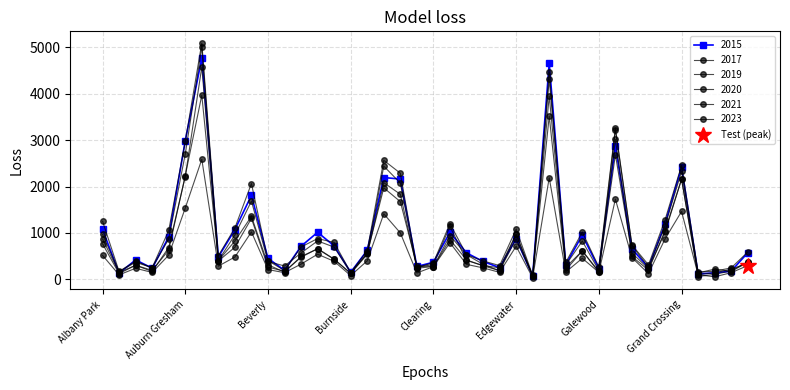

Reading left to right, transcribe all the data shown in this chart.

2015: Albany Park=1076	Andersonville=131	Archer Heights=419	Armour Square=240	Ashburn=913	Auburn Gresham=2988	Austin=4771	Avalon Park=482	Avondale=1070	Belmont Cragin=1811	Beverly=452	Boystown=194	Bridgeport=713	Brighton Park=1014	Bucktown=720	Burnside=151	Calumet Heights=625	Chatham=2195	Chicago Lawn=2162	Chinatown=277	Clearing=368	Douglas=1012	Dunning=570	East Side=385	East Village=252	Edgewater=879	Edison Park=72	Englewood=4659	Fuller Park=316	Gage Park=957	Galewood=232	Garfield Park=2877	Garfield Ridge=654	Gold Coast=255	Grand Boulevard=1198	Grand Crossing=2413	Grant Park=115	Greektown=140	Hegewisch=176	Hermosa=573
2017: Albany Park=1252	Andersonville=171	Archer Heights=391	Armour Square=251	Ashburn=1053	Auburn Gresham=2973	Austin=5095	Avalon Park=509	Avondale=1107	Belmont Cragin=2066	Beverly=404	Boystown=188	Bridgeport=697	Brighton Park=878	Bucktown=795	Burnside=145	Calumet Heights=620	Chatham=2566	Chicago Lawn=2288	Chinatown=253	Clearing=360	Douglas=1200	Dunning=531	East Side=397	East Village=296	Edgewater=1082	Edison Park=87	Englewood=4472	Fuller Park=365	Gage Park=1019	Galewood=265	Garfield Park=3257	Garfield Ridge=742	Gold Coast=311	Grand Boulevard=1281	Grand Crossing=2456	Grant Park=154	Greektown=176	Hegewisch=246	Hermosa=588
2019: Albany Park=968	Andersonville=166	Archer Heights=368	Armour Square=249	Ashburn=872	Auburn Gresham=2701	Austin=5008	Avalon Park=405	Avondale=957	Belmont Cragin=1687	Beverly=385	Boystown=287	Bridgeport=568	Brighton Park=828	Bucktown=694	Burnside=142	Calumet Heights=561	Chatham=2441	Chicago Lawn=2076	Chinatown=253	Clearing=322	Douglas=1140	Dunning=407	East Side=298	East Village=248	Edgewater=972	Edison Park=77	Englewood=4310	Fuller Park=308	Gage Park=825	Galewood=189	Garfield Park=3226	Garfield Ridge=728	Gold Coast=261	Grand Boulevard=1153	Grand Crossing=2328	Grant Park=138	Greektown=220	Hegewisch=171	Hermosa=365
2020: Albany Park=870	Andersonville=147	Archer Heights=303	Armour Square=169	Ashburn=686	Auburn Gresham=2213	Austin=4578	Avalon Park=400	Avondale=826	Belmont Cragin=1358	Beverly=315	Boystown=153	Bridgeport=493	Brighton Park=654	Bucktown=431	Burnside=126	Calumet Heights=538	Chatham=2084	Chicago Lawn=1834	Chinatown=239	Clearing=276	Douglas=857	Dunning=419	East Side=290	East Village=191	Edgewater=873	Edison Park=75	Englewood=3952	Fuller Park=259	Gage Park=612	Galewood=154	Garfield Park=3018	Garfield Ridge=493	Gold Coast=198	Grand Boulevard=1052	Grand Crossing=2158	Grant Park=60	Greektown=107	Hegewisch=181	Hermosa=382
2021: Albany Park=767	Andersonville=123	Archer Heights=303	Armour Square=193	Ashburn=629	Auburn Gresham=2237	Austin=3970	Avalon Park=395	Avondale=692	Belmont Cragin=1313	Beverly=264	Boystown=173	Bridgeport=474	Brighton Park=664	Bucktown=435	Burnside=130	Calumet Heights=559	Chatham=1973	Chicago Lawn=1675	Chinatown=293	Clearing=274	Douglas=943	Dunning=530	East Side=325	East Village=180	Edgewater=970	Edison Park=62	Englewood=3518	Fuller Park=200	Gage Park=613	Galewood=170	Garfield Park=2688	Garfield Ridge=565	Gold Coast=233	Grand Boulevard=1015	Grand Crossing=2160	Grant Park=104	Greektown=140	Hegewisch=217	Hermosa=350
2023: Albany Park=517	Andersonville=96	Archer Heights=238	Armour Square=148	Ashburn=521	Auburn Gresham=1537	Austin=2588	Avalon Park=284	Avondale=481	Belmont Cragin=1022	Beverly=210	Boystown=143	Bridgeport=328	Brighton Park=541	Bucktown=388	Burnside=80	Calumet Heights=399	Chatham=1412	Chicago Lawn=1001	Chinatown=137	Clearing=273	Douglas=789	Dunning=322	East Side=247	East Village=150	Edgewater=713	Edison Park=34	Englewood=2190	Fuller Park=157	Gage Park=453	Galewood=151	Garfield Park=1728	Garfield Ridge=469	Gold Coast=123	Grand Boulevard=871	Grand Crossing=1464	Grant Park=99	Greektown=54	Hegewisch=143	Hermosa=296